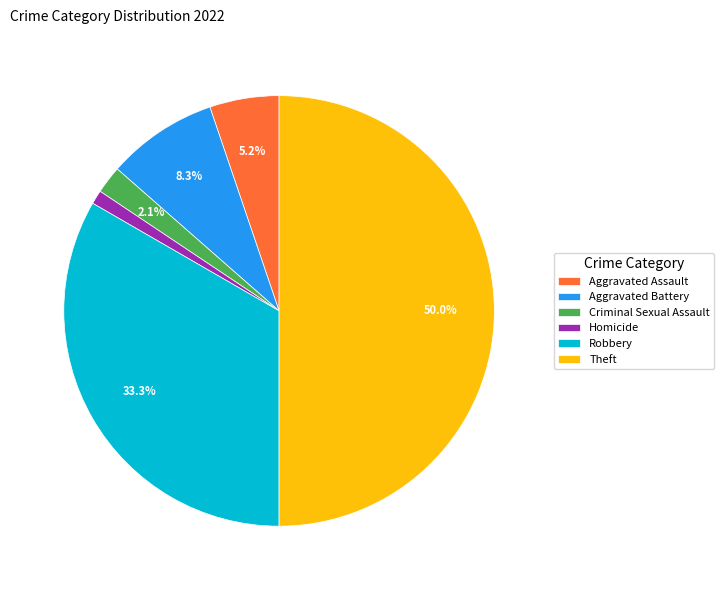

What percentage is NOT represented by Criminal Sexual Assault?

97.9%